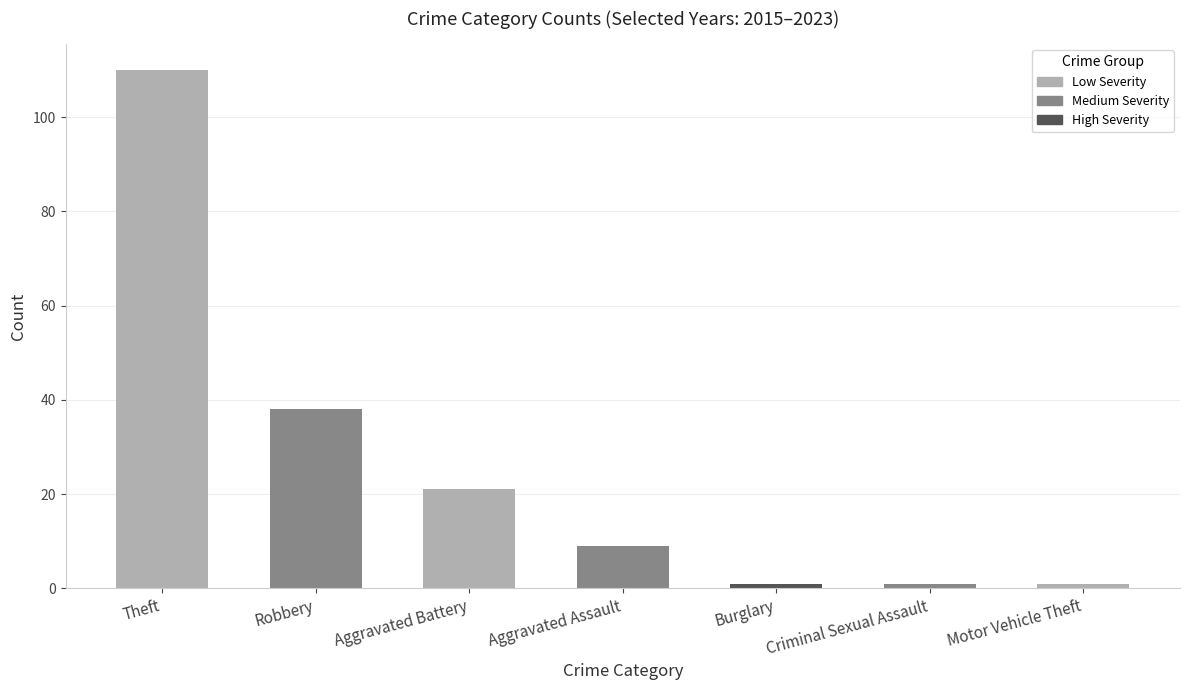

What is the change in value from Theft to Robbery?

-72